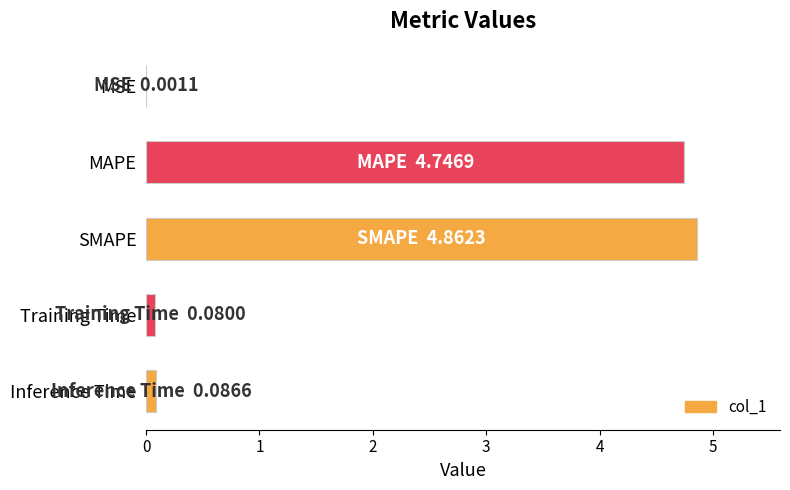

What is the sum of all values?

9.8